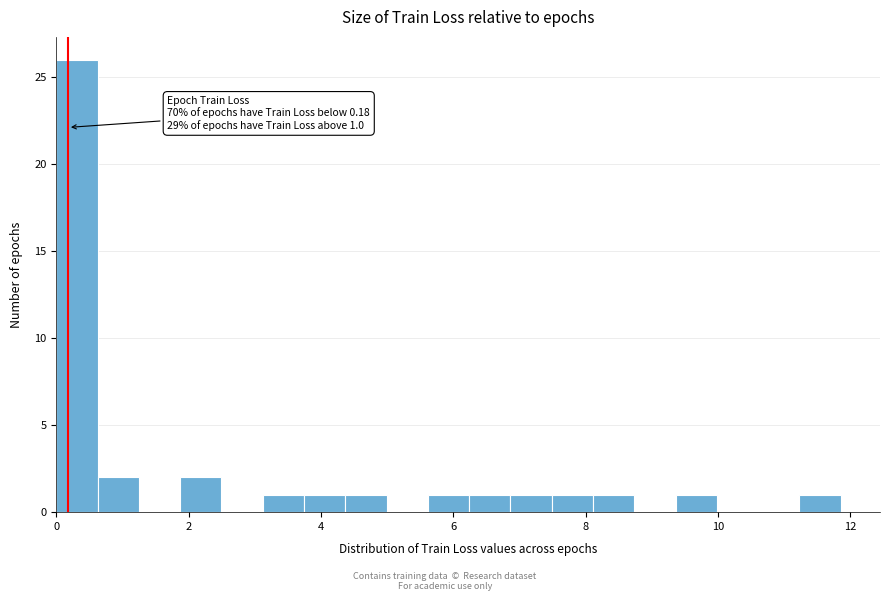

Read against the x-axis, roughly where is the centre of the tallest bar?

0.4